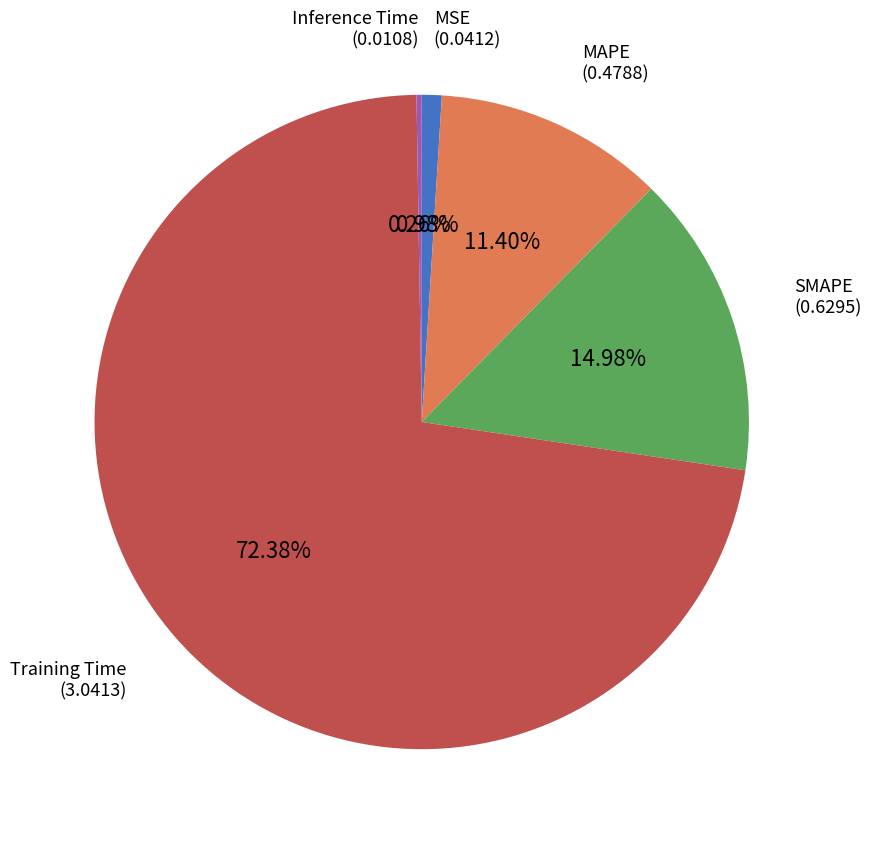

Does any single category account for the majority?

Yes